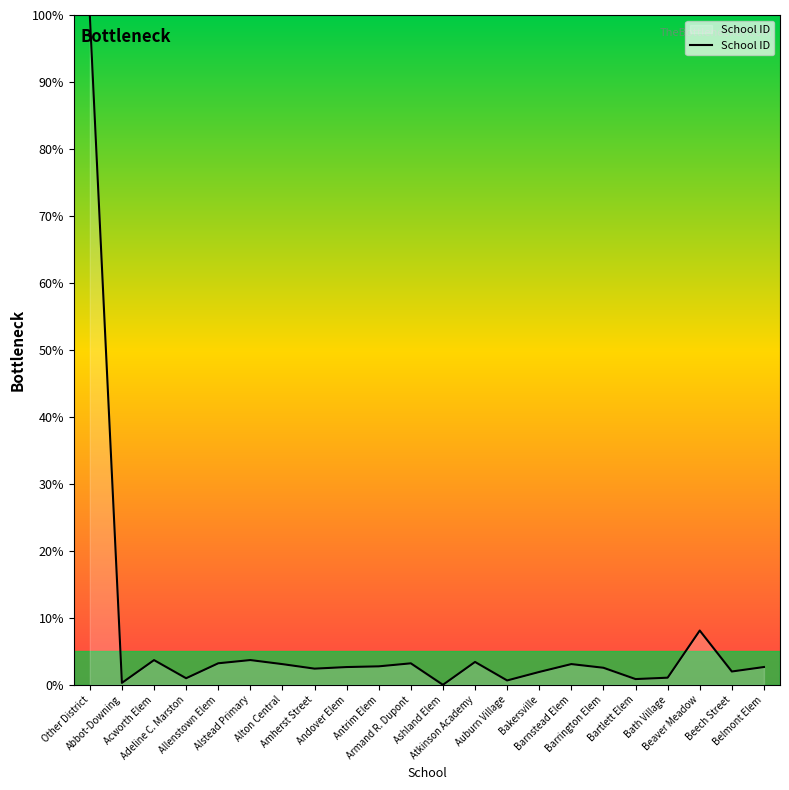

What is the greatest value displayed?

100.0